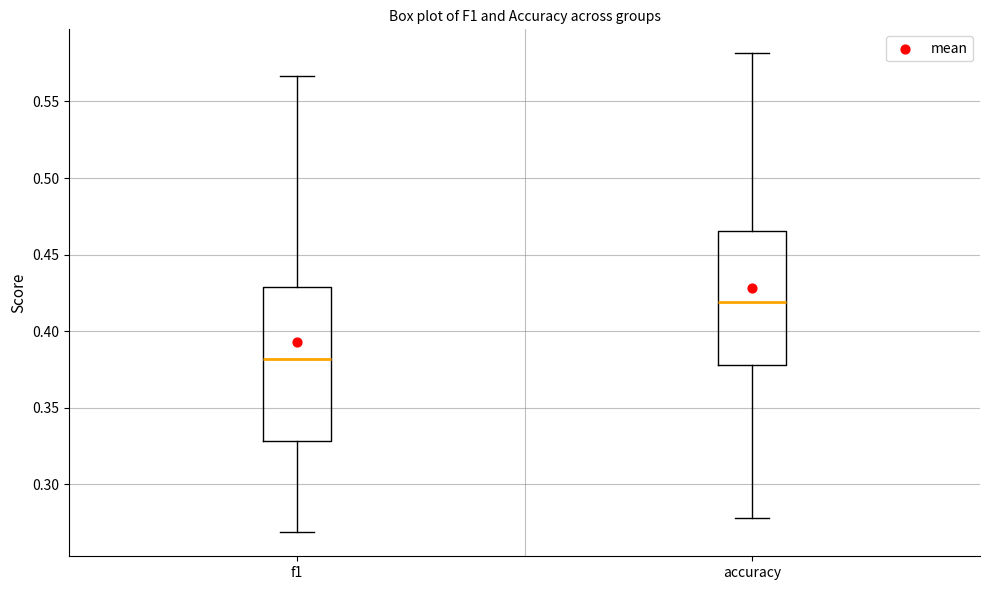

Where does the lower whisker of the box for accuracy end on the y-axis? The values are not printed on the chart, so give them approximately, as read against the axis.

0.280